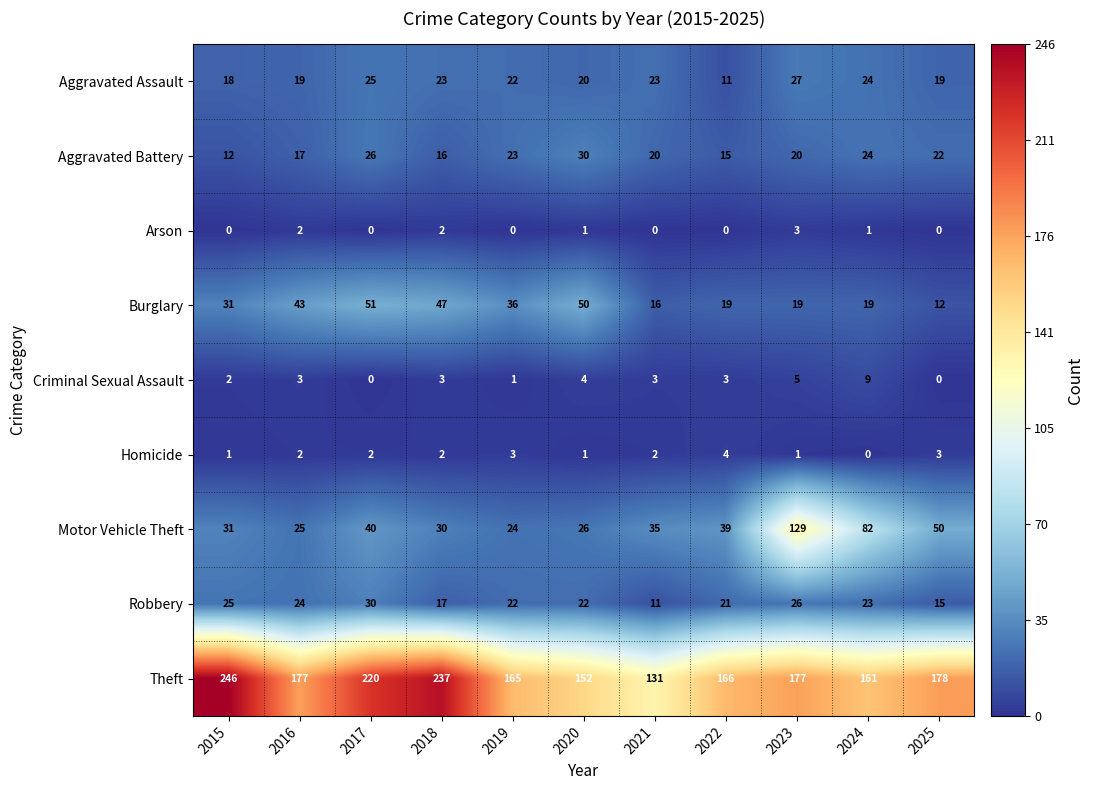

Rank the series at 2023 from lowest to highest value.

Homicide, Arson, Criminal Sexual Assault, Burglary, Aggravated Battery, Robbery, Aggravated Assault, Motor Vehicle Theft, Theft